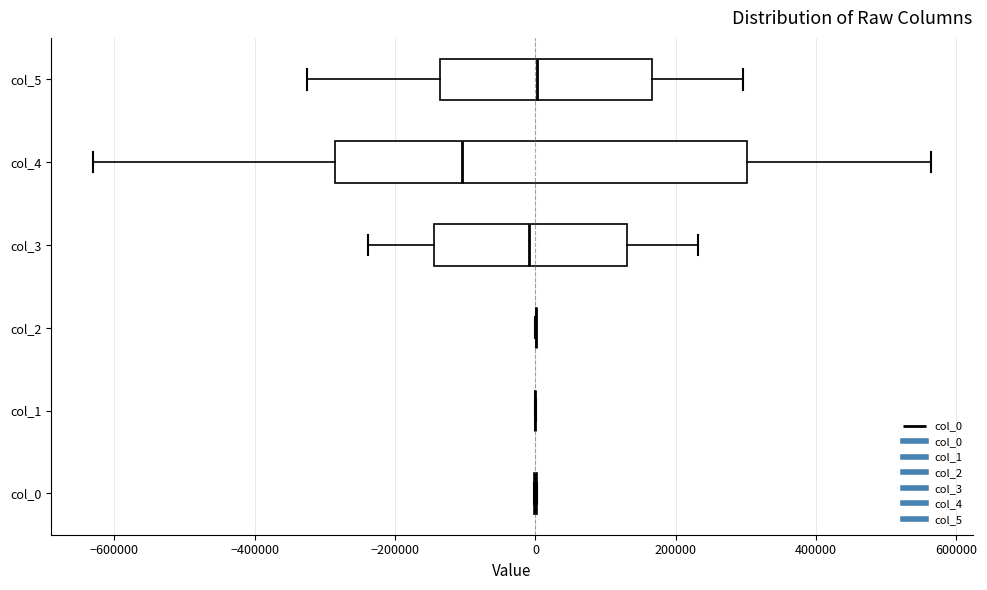

Where does the median line of the box for col_3 sit on the x-axis? The values are not printed on the chart, so give them approximately, as read against the axis.

0